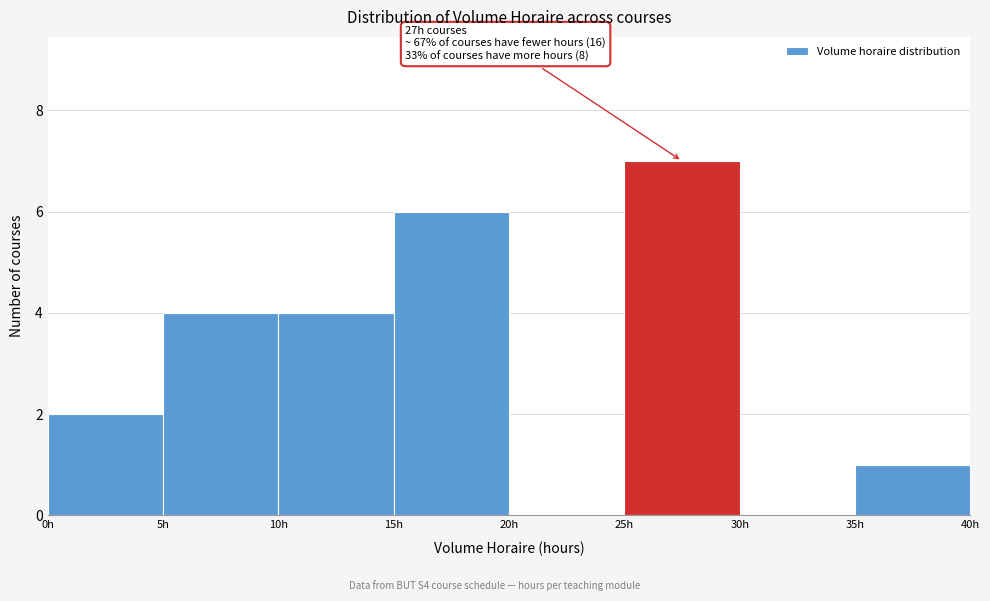

Over which range of the x-axis is the bar tallest?

25 to 30